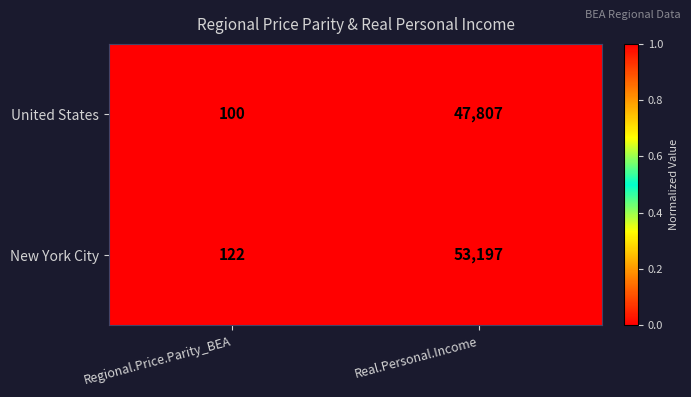

Which category has the highest value across all series?

Real.Personal.Income